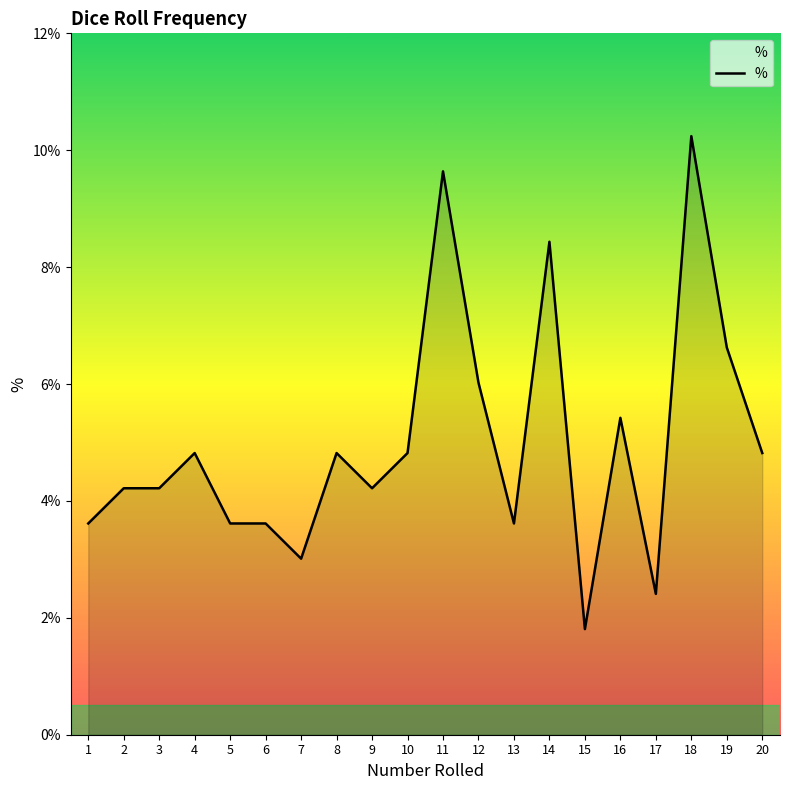

What is the average value?

5.0